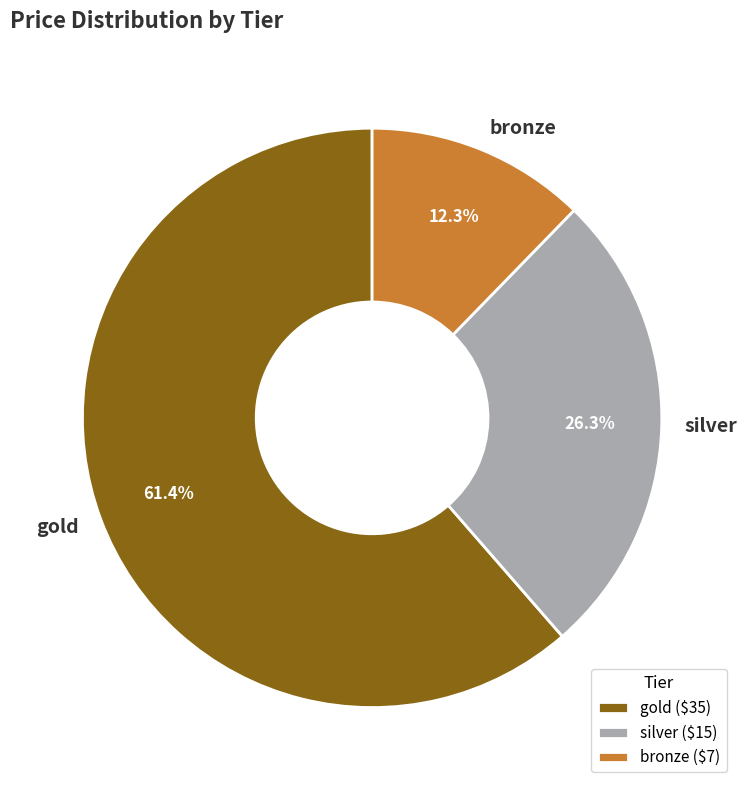

Rank the categories by value from highest to lowest.

gold, silver, bronze